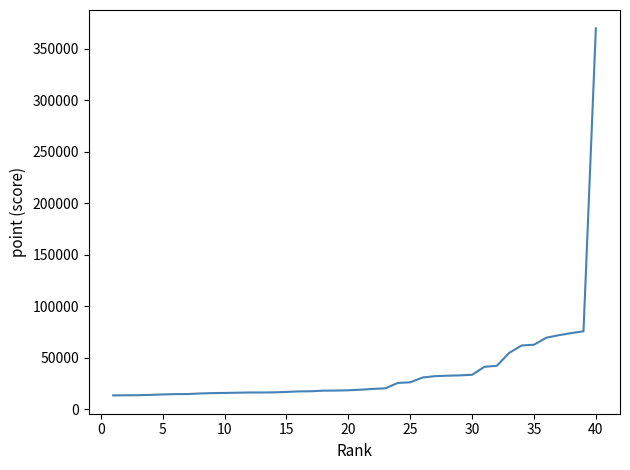

What is the maximum value shown in the chart?

370010